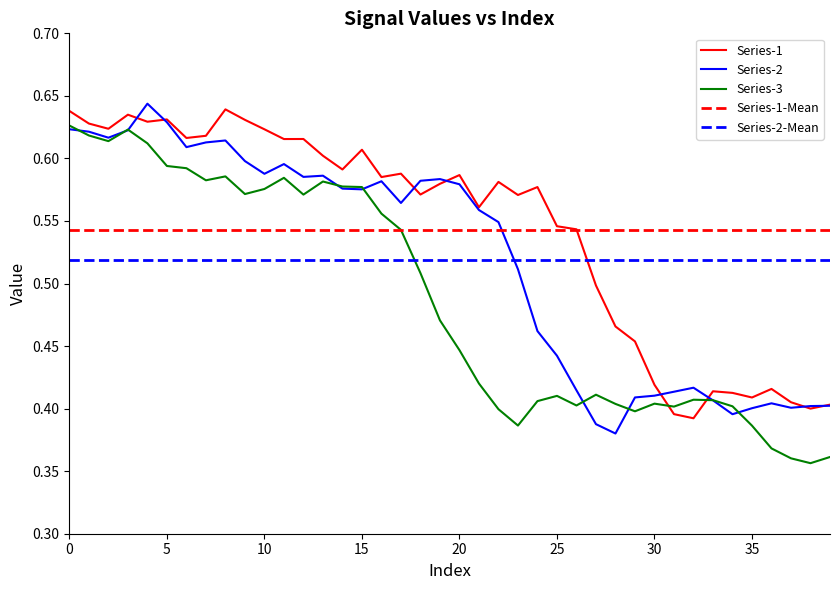

True or false: Series-1 has a value of 0.6 at 8.

True